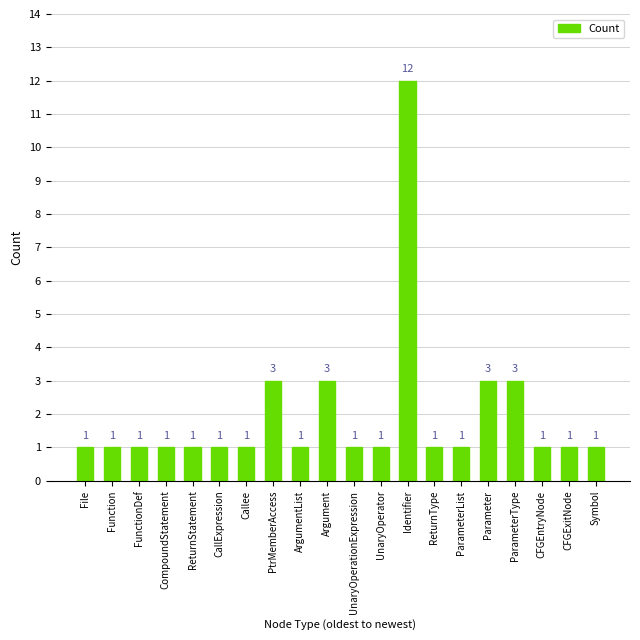

Count the number of values greater than 1.

5